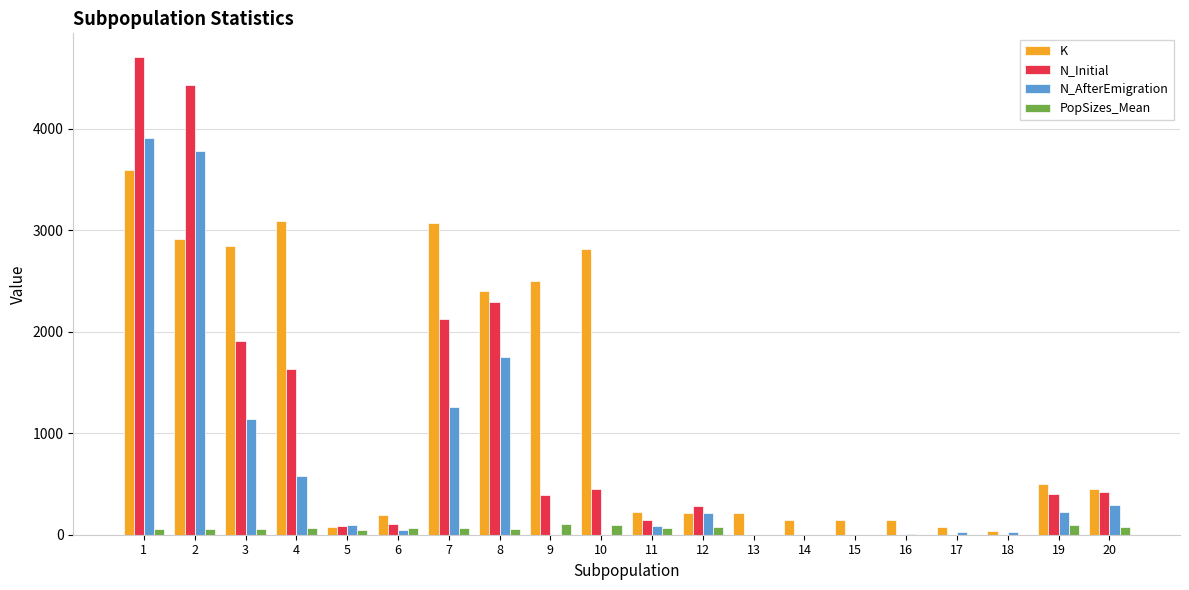

What is the sum of all N_AfterEmigration values?

13437.0